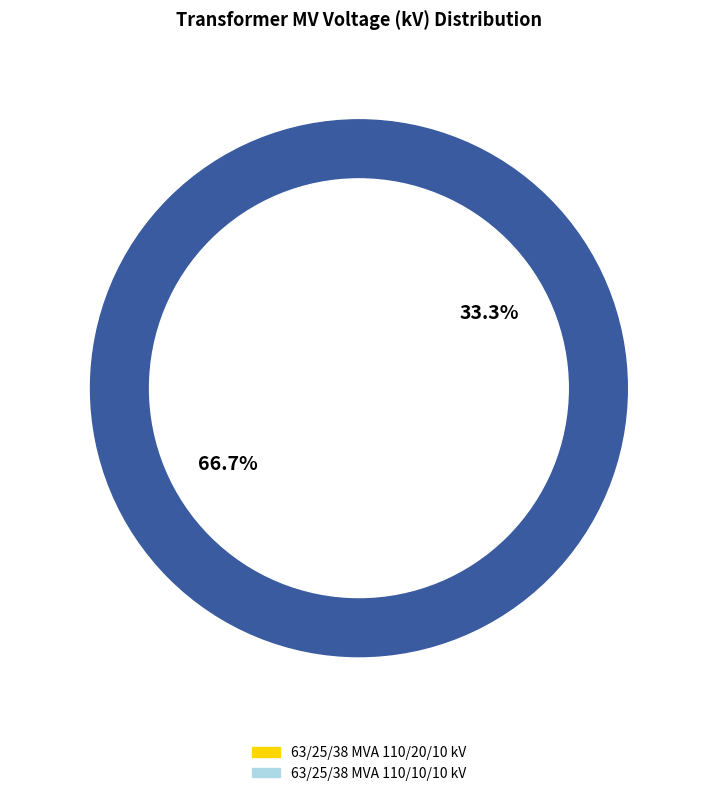

Which slice is the largest?

63/25/38 MVA 110/20/10 kV